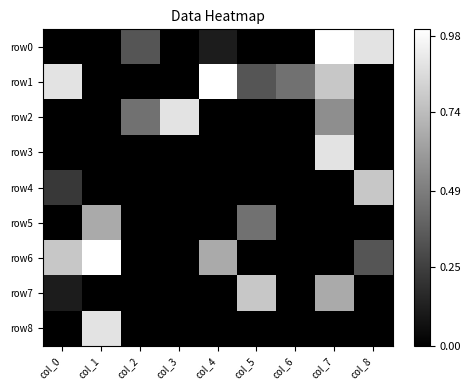

Rank the series by their maximum value, from highest to lowest.

row0, row1, row6, row2, row3, row8, row4, row7, row5